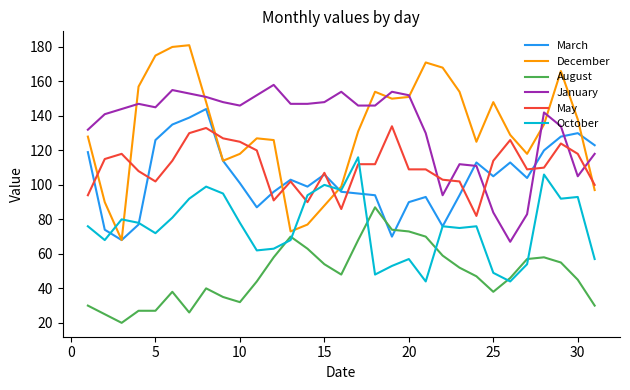

True or false: January and March cross at least once.

True